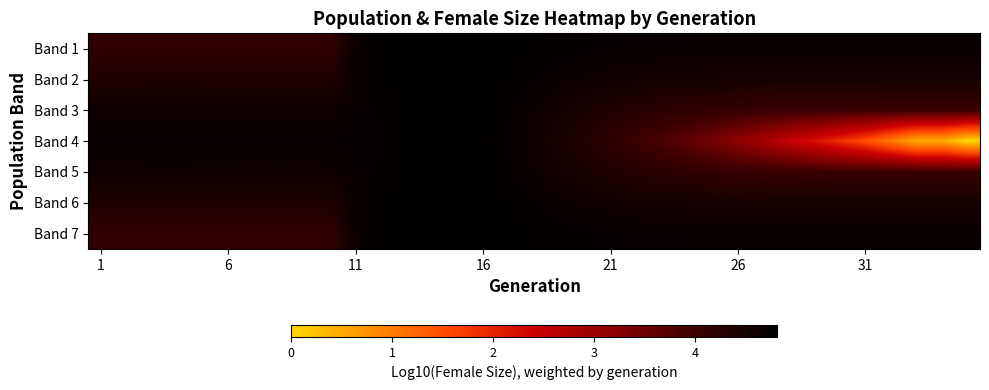

Reading left to right, transcribe all the data shown in this chart.

Band 1: 4.1	4.1	4.1	4.1	4.1	4.1	4.1	4.1	4.1	4.1	4.7	4.8	4.8	4.8	4.8	4.8	4.8	4.8	4.7	4.7	4.7	4.7	4.7	4.7	4.7	4.7	4.7	4.7	4.7	4.7	4.7	4.7	4.7	4.7	4.7
Band 2: 4.4	4.4	4.4	4.4	4.4	4.4	4.4	4.4	4.4	4.4	4.7	4.8	4.8	4.8	4.8	4.8	4.8	4.7	4.7	4.6	4.6	4.6	4.5	4.5	4.5	4.5	4.5	4.5	4.5	4.5	4.5	4.5	4.5	4.5	4.5
Band 3: 4.6	4.6	4.6	4.6	4.6	4.6	4.6	4.6	4.6	4.6	4.7	4.7	4.8	4.8	4.8	4.8	4.7	4.6	4.5	4.5	4.4	4.3	4.2	4.2	4.1	4.1	4.1	4.0	4.0	4.0	4.0	4.0	4.0	4.0	4.0
Band 4: 4.7	4.7	4.7	4.7	4.7	4.7	4.7	4.7	4.7	4.7	4.7	4.7	4.8	4.8	4.8	4.8	4.7	4.6	4.5	4.3	4.2	4.0	3.8	3.6	3.4	3.2	2.9	2.5	2.2	1.9	1.5	1.0	0.5	0.5	0.0
Band 5: 4.6	4.6	4.6	4.6	4.6	4.6	4.6	4.6	4.6	4.6	4.7	4.7	4.8	4.8	4.8	4.8	4.7	4.6	4.5	4.5	4.4	4.3	4.2	4.2	4.1	4.1	4.1	4.0	4.0	4.0	4.0	4.0	4.0	4.0	4.0
Band 6: 4.4	4.4	4.4	4.4	4.4	4.4	4.4	4.4	4.4	4.4	4.7	4.8	4.8	4.8	4.8	4.8	4.8	4.7	4.7	4.6	4.6	4.6	4.5	4.5	4.5	4.5	4.5	4.5	4.5	4.5	4.5	4.5	4.5	4.5	4.5
Band 7: 4.1	4.1	4.1	4.1	4.1	4.1	4.1	4.1	4.1	4.1	4.7	4.8	4.8	4.8	4.8	4.8	4.8	4.8	4.7	4.7	4.7	4.7	4.7	4.7	4.7	4.7	4.7	4.7	4.7	4.7	4.7	4.7	4.7	4.7	4.7